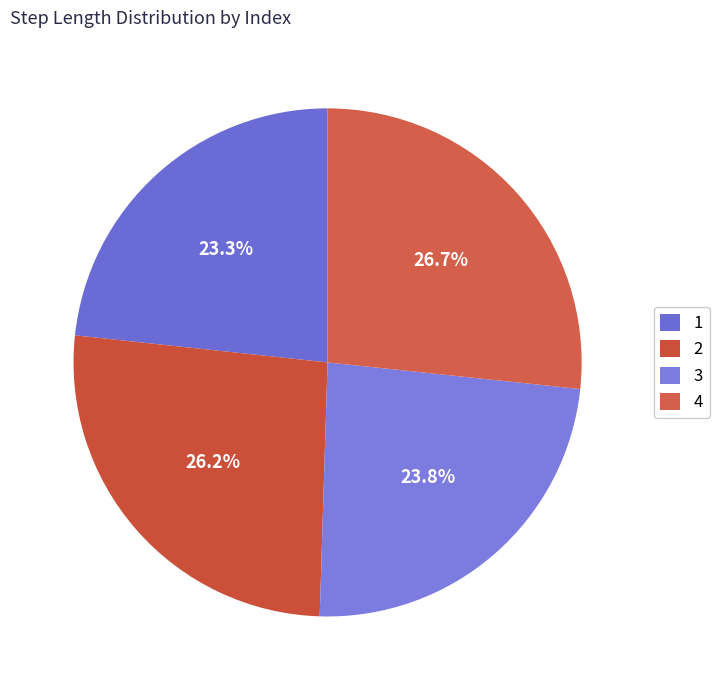

To the nearest percent, what is the difference between the 4 and 3 slice percentages?

3%